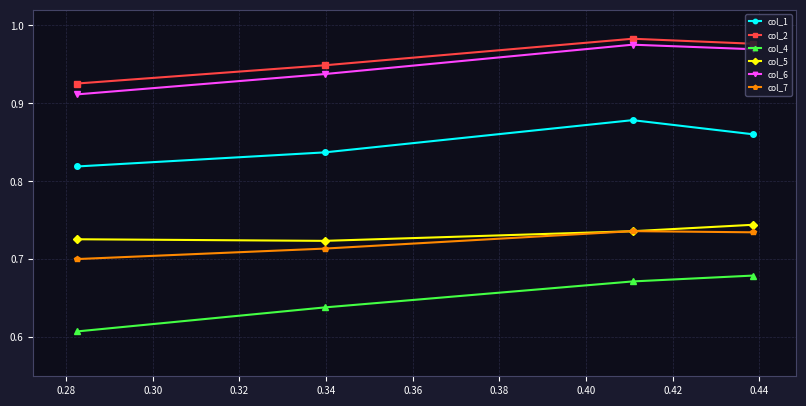

What is the average value of the col_4 series?

0.6